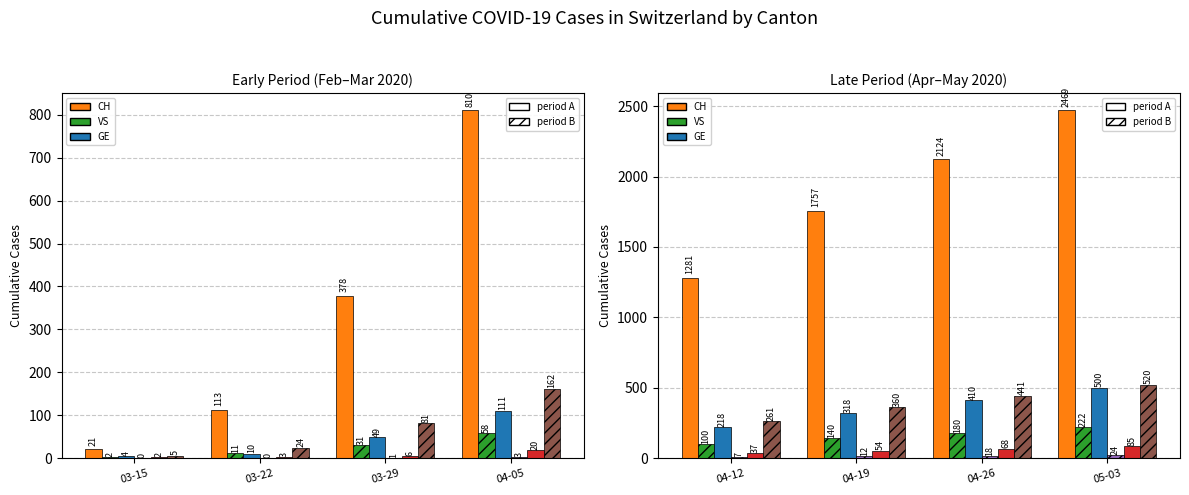

How many groups of bars are there?

4